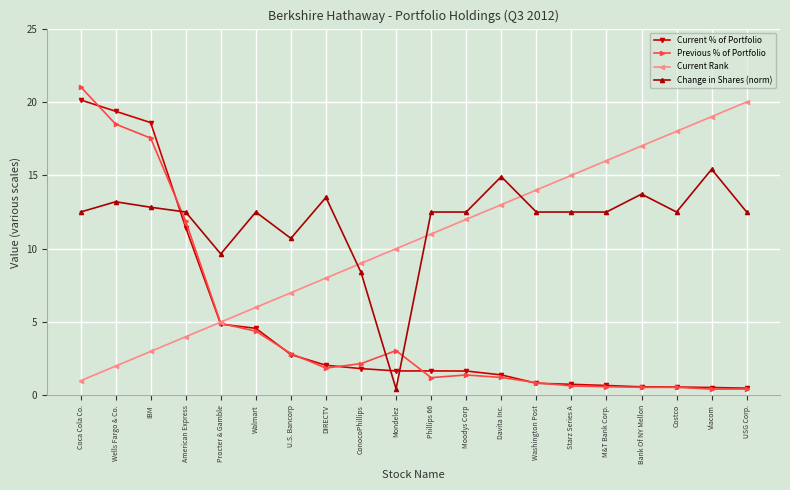

The value of Current Rank at Walmart is 6.0. True or false?

True